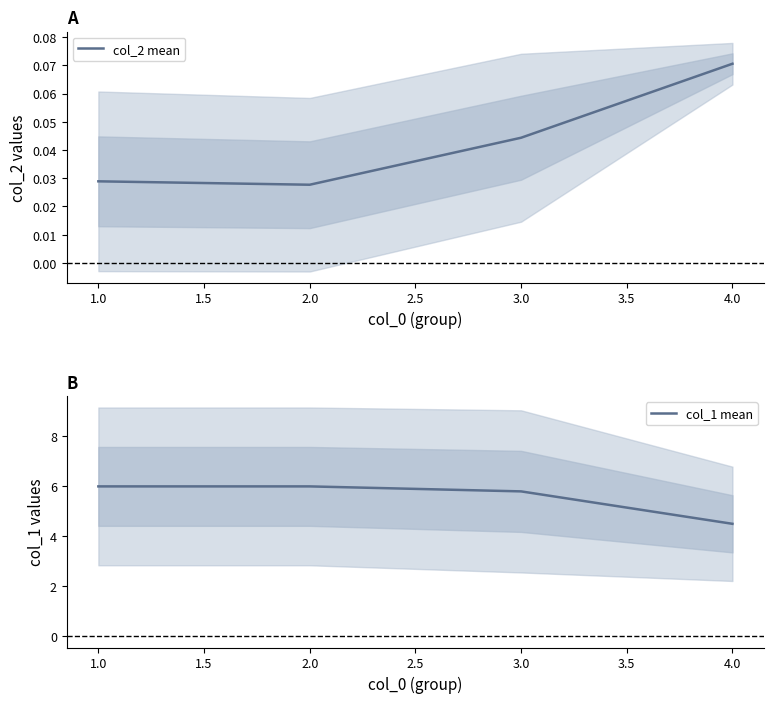

What are all the series names shown in the legend?

col_2 mean, col_1 mean